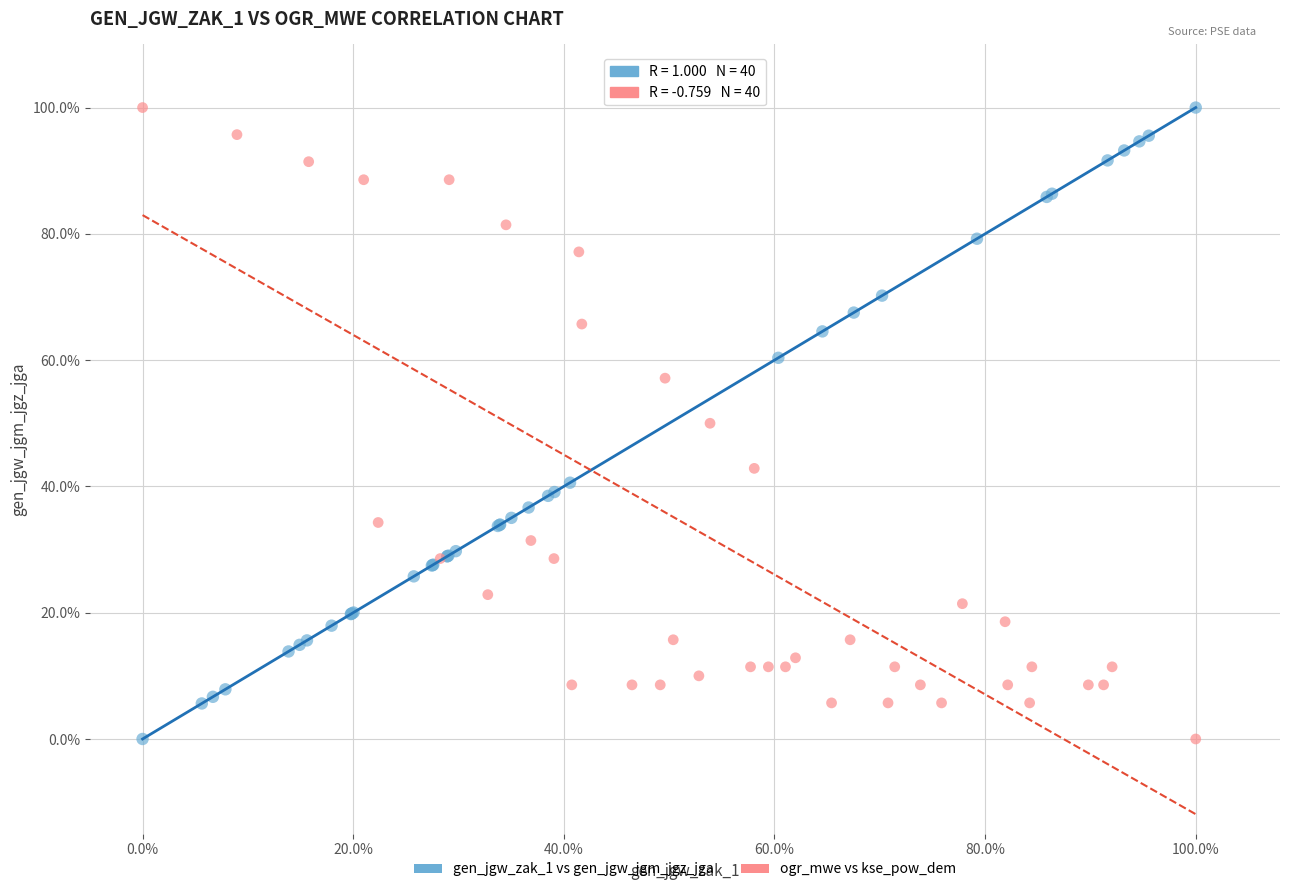

What are all the series names shown in the legend?

gen_jgw_zak_1 vs gen_jgw_jgm_jgz_jga, ogr_mwe vs kse_pow_dem